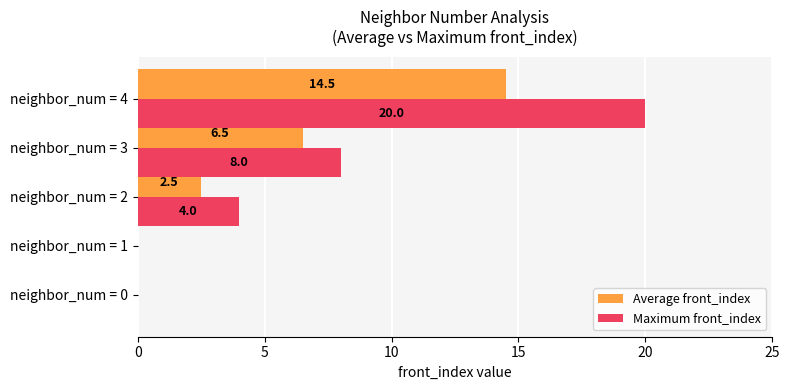

Which series has the largest range (max minus min)?

Maximum front_index